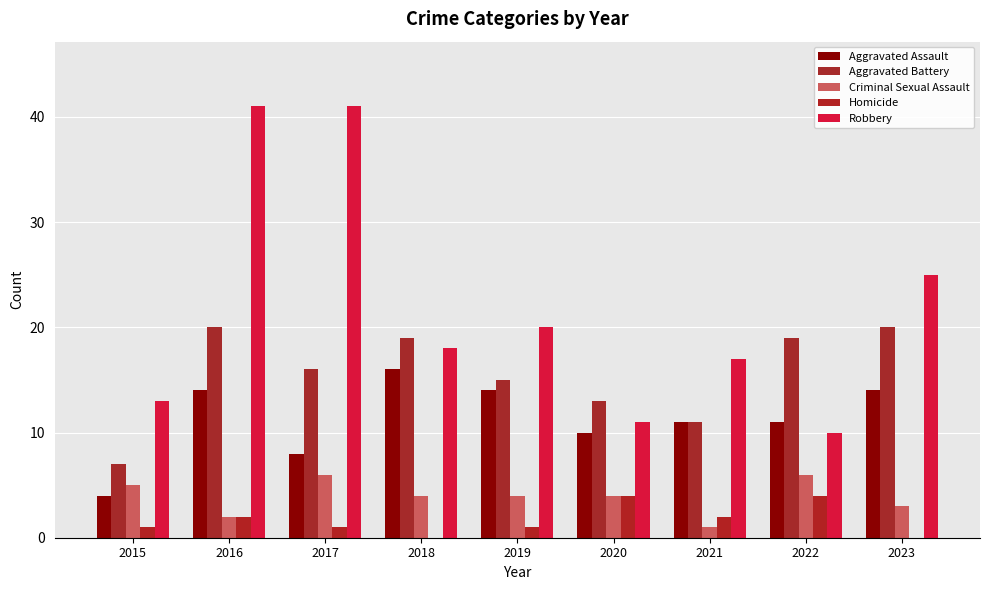

Count the number of data series in this chart.

5